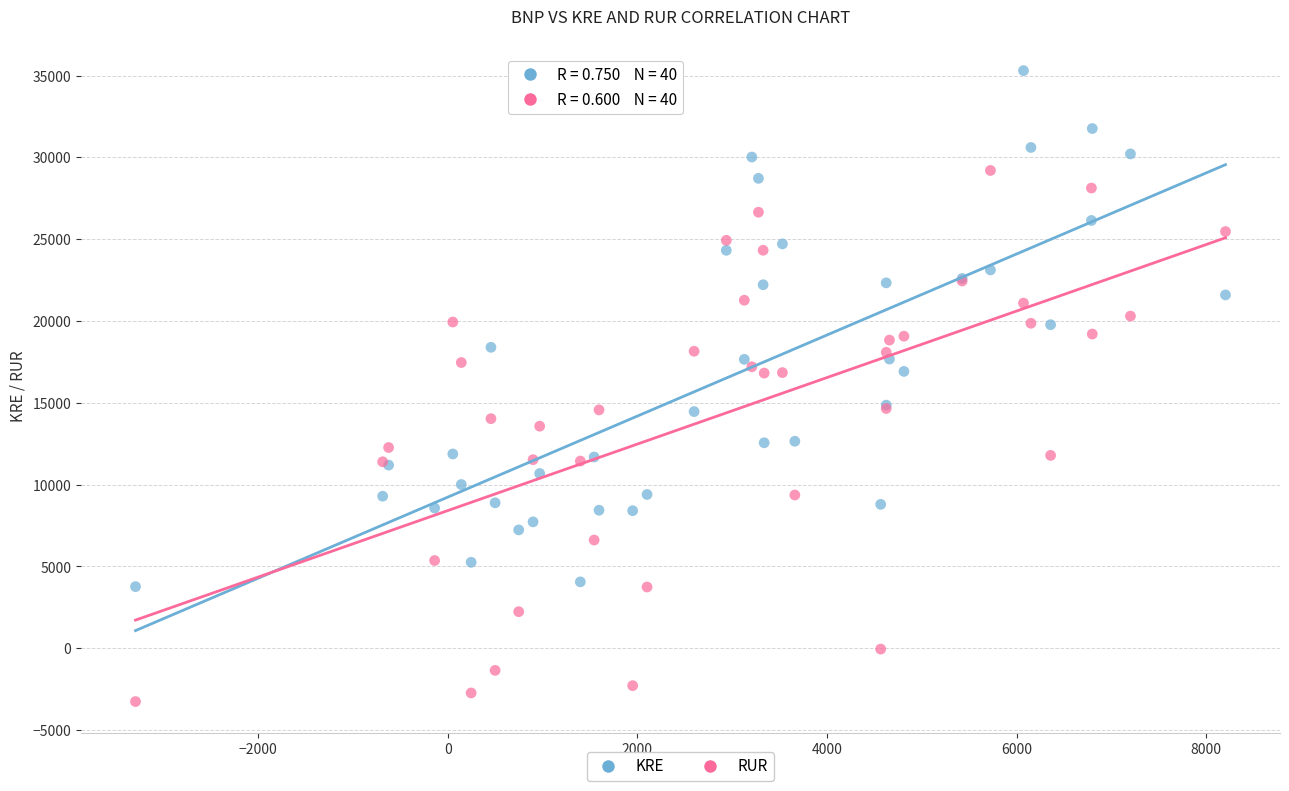

Which series contains the highest Y value?

KRE